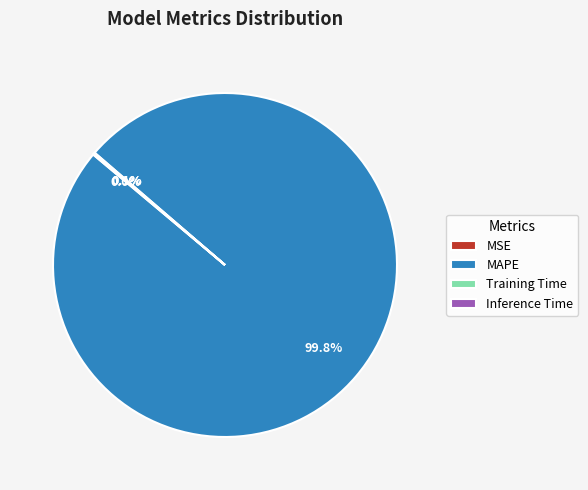

To the nearest percent, what is the average slice percentage?

25%